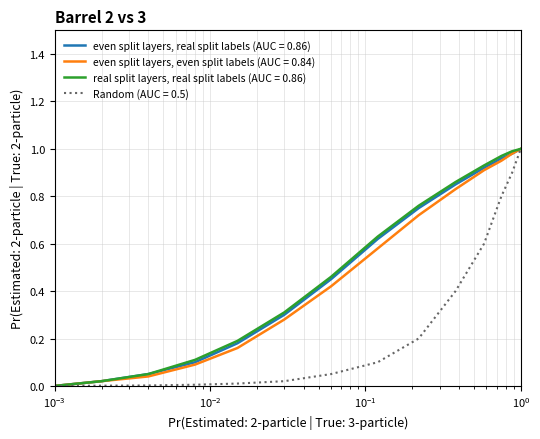

What is the difference between the maximum and second lowest values in the even split layers, even split labels (AUC = 0.84) series?

1.0